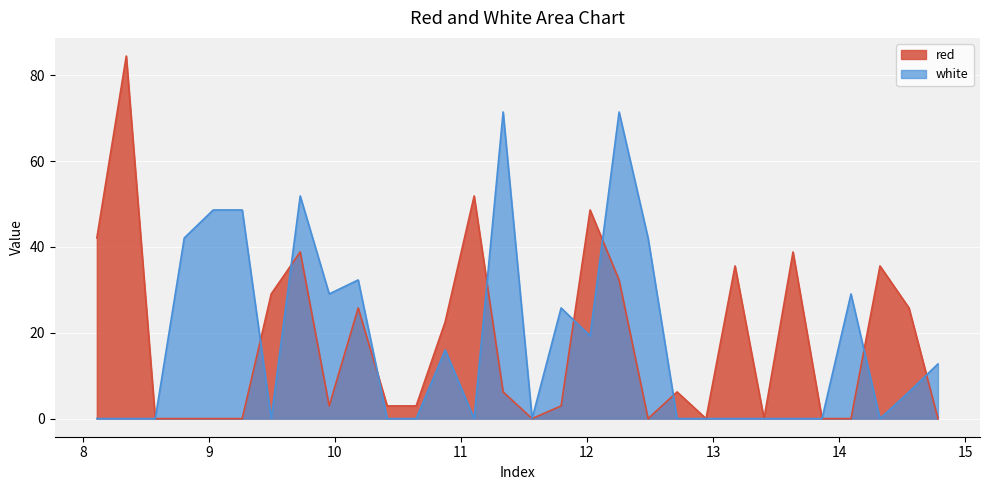

What is the difference between the maximum and minimum values in the red series?

84.5